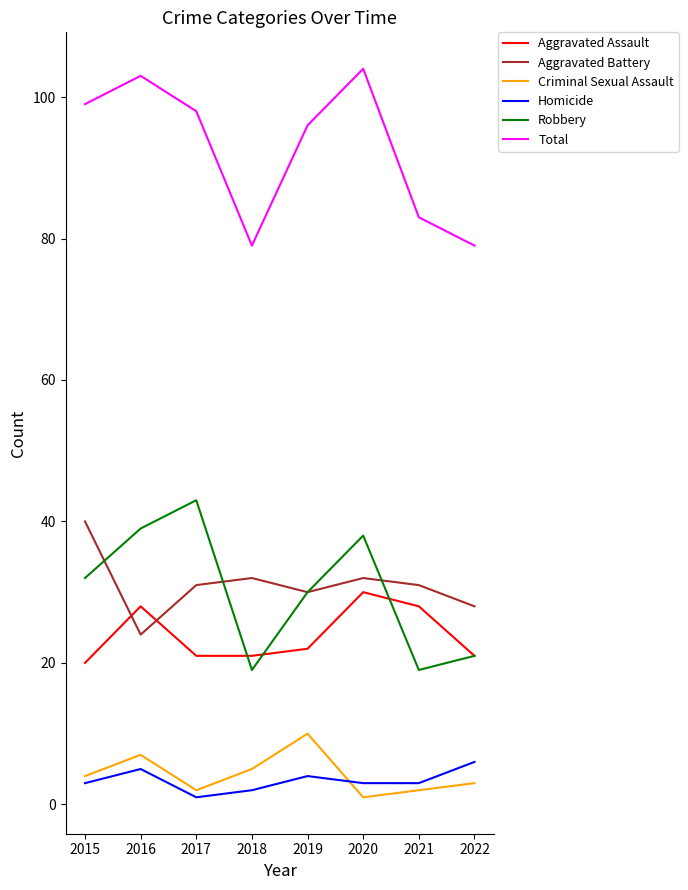

What is the difference between the second highest and minimum values in the Aggravated Assault series?

8